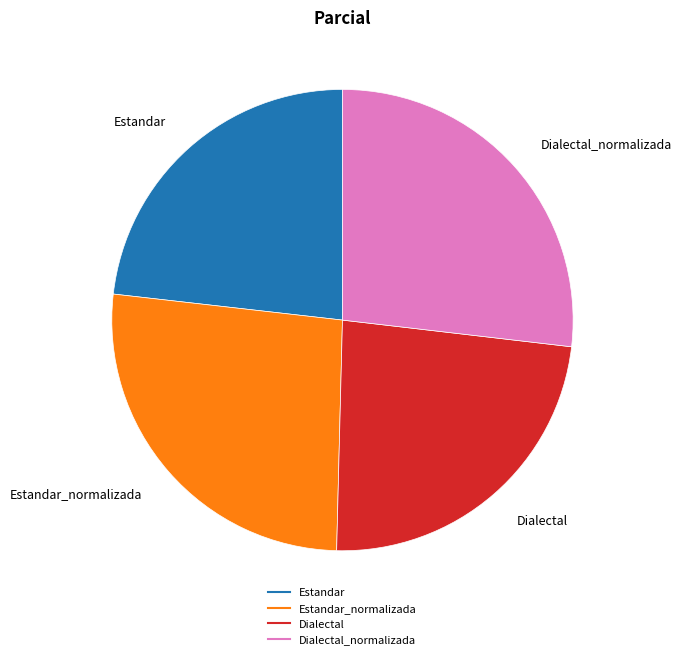

How many slices are in this pie chart?

4